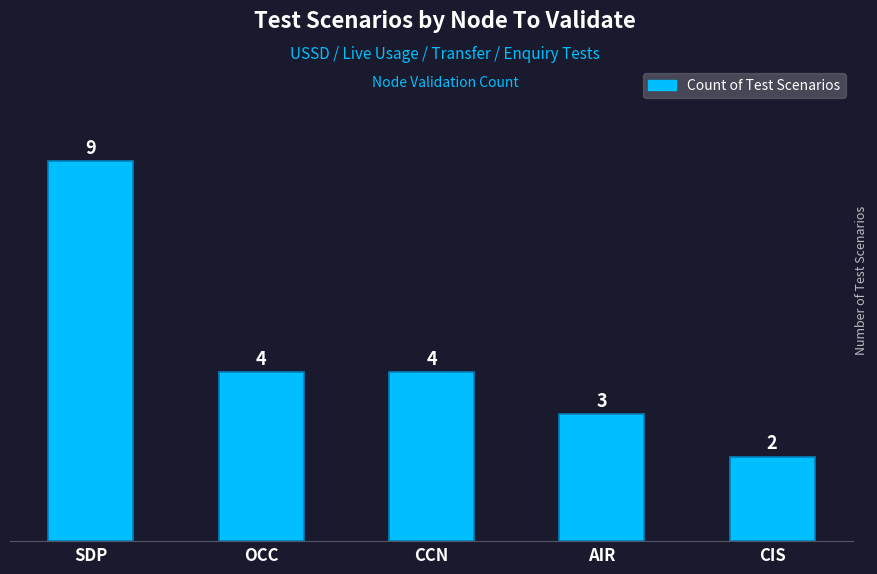

The chart shows a value of 4 at AIR. True or false?

False